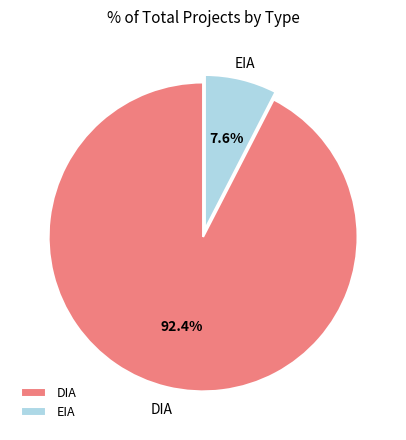

How many slices are in this pie chart?

2